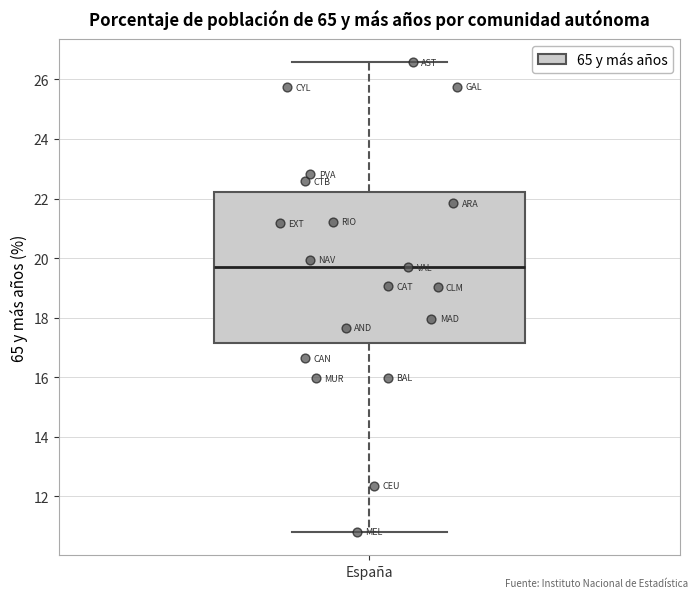

Where does the upper whisker of the box for España end on the y-axis? The values are not printed on the chart, so give them approximately, as read against the axis.

26.6